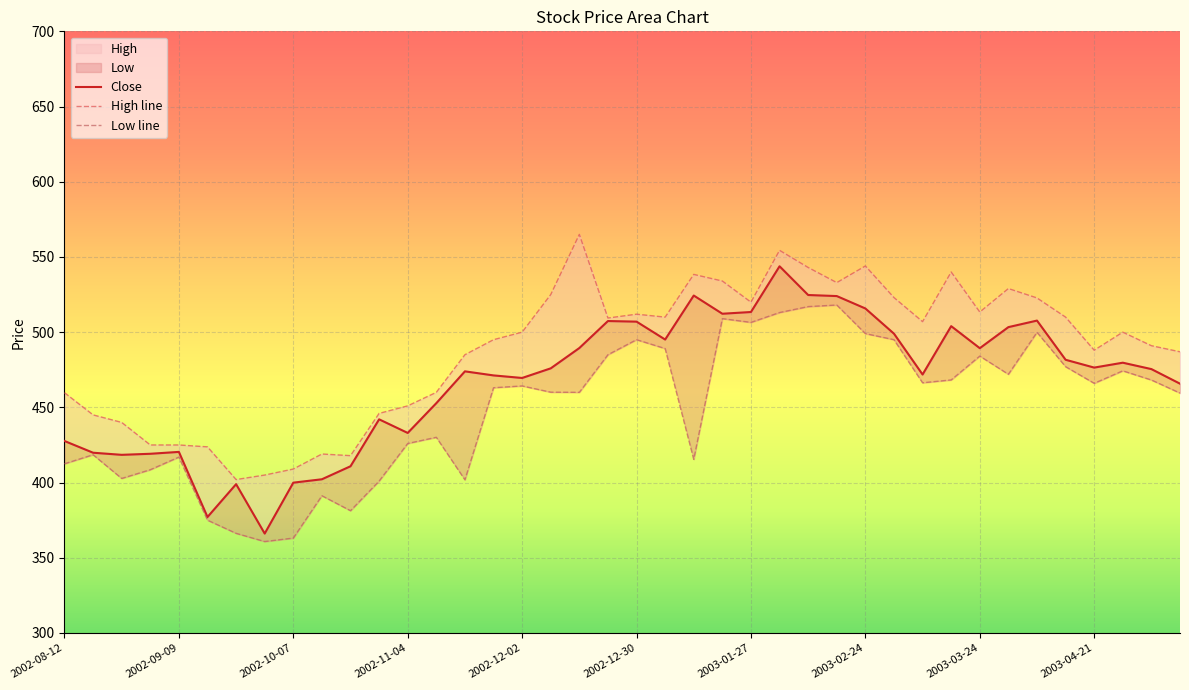

At which category is the sum across all series the highest?

2003-02-03